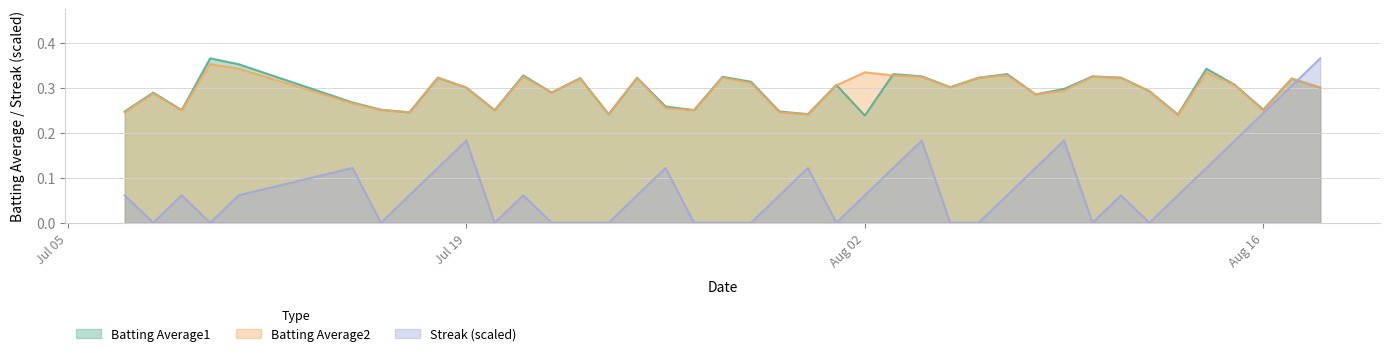

Reading left to right, list all the values displayed in this chart.

Batting Average1: 0.2	0.3	0.2	0.4	0.4	0.3	0.3	0.2	0.3	0.3	0.2	0.3	0.3	0.3	0.2	0.3	0.3	0.2	0.3	0.3	0.2	0.2	0.3	0.2	0.3	0.3	0.3	0.3	0.3	0.3	0.3	0.3	0.3	0.3	0.2	0.3	0.3	0.3	0.3	0.3
Batting Average2: 0.2	0.3	0.2	0.4	0.3	0.3	0.2	0.2	0.3	0.3	0.2	0.3	0.3	0.3	0.2	0.3	0.3	0.2	0.3	0.3	0.2	0.2	0.3	0.3	0.3	0.3	0.3	0.3	0.3	0.3	0.3	0.3	0.3	0.3	0.2	0.3	0.3	0.2	0.3	0.3
Streak: 0.1	0.0	0.1	0.0	0.1	0.1	0.0	0.1	0.1	0.2	0.0	0.1	0.0	0.0	0.0	0.1	0.1	0.0	0.0	0.0	0.1	0.1	0.0	0.1	0.1	0.2	0.0	0.0	0.1	0.1	0.2	0.0	0.1	0.0	0.1	0.1	0.2	0.2	0.3	0.4